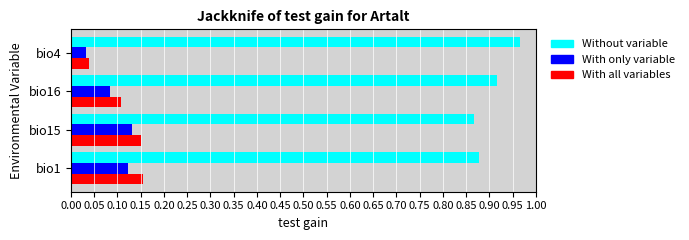

True or false: With only variable has a value of 0.1 at bio16.

True